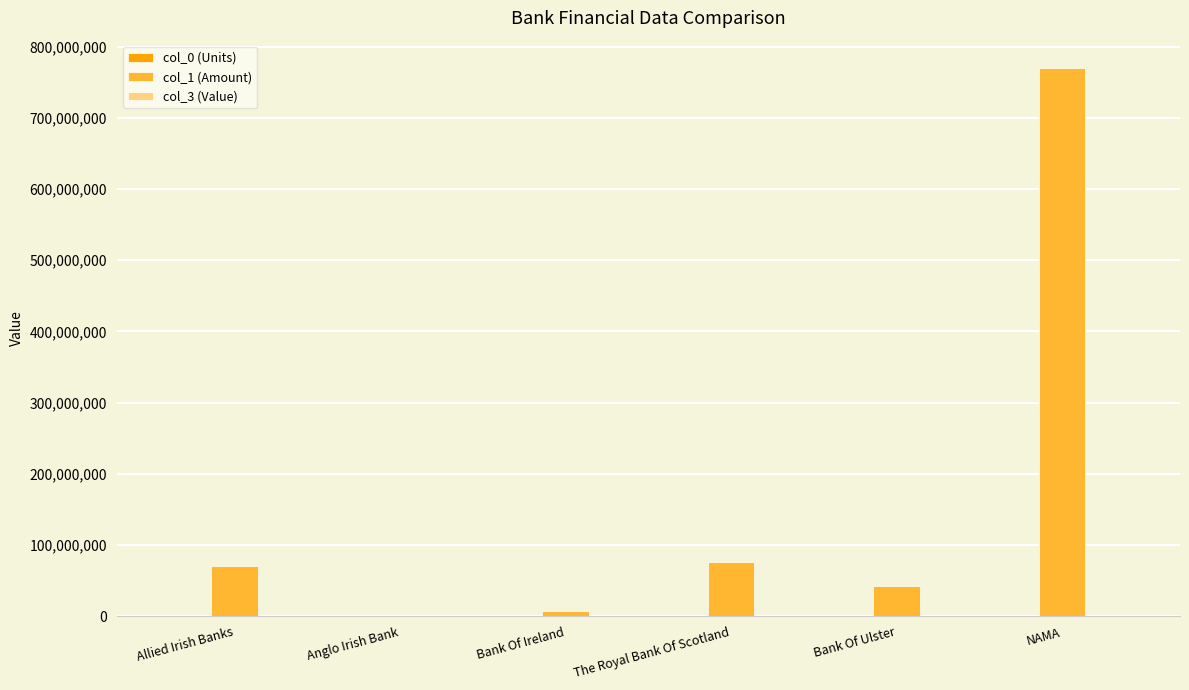

What is the maximum value shown in the chart?

770000000